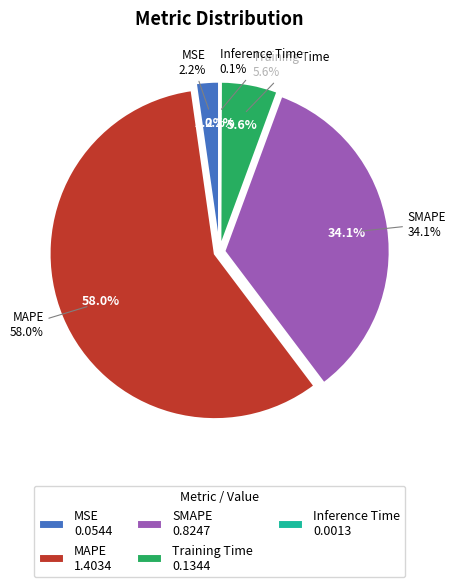

What is the change in value from MAPE to SMAPE?

-0.6